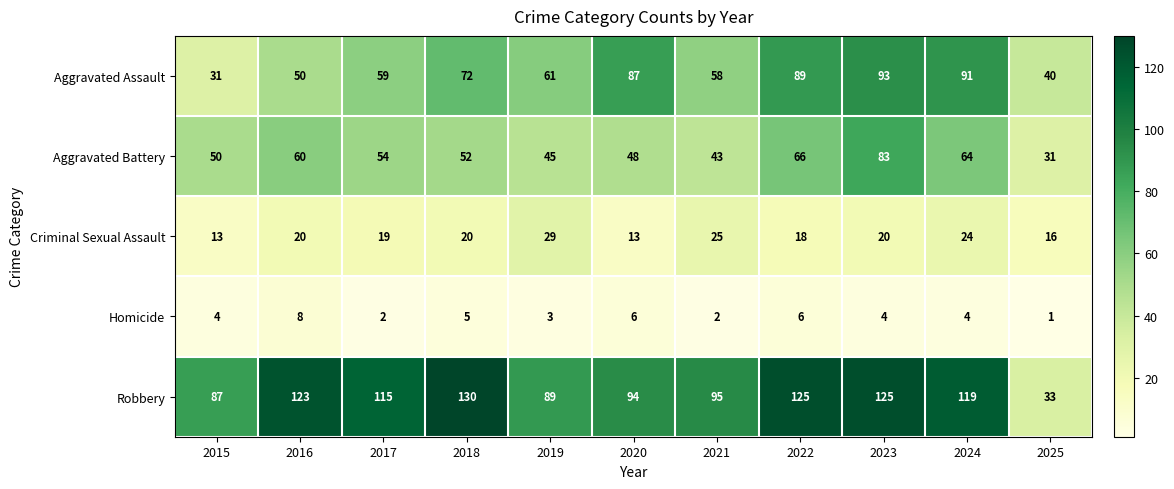

Between 2019 and 2025, which series saw the biggest shift?

Robbery